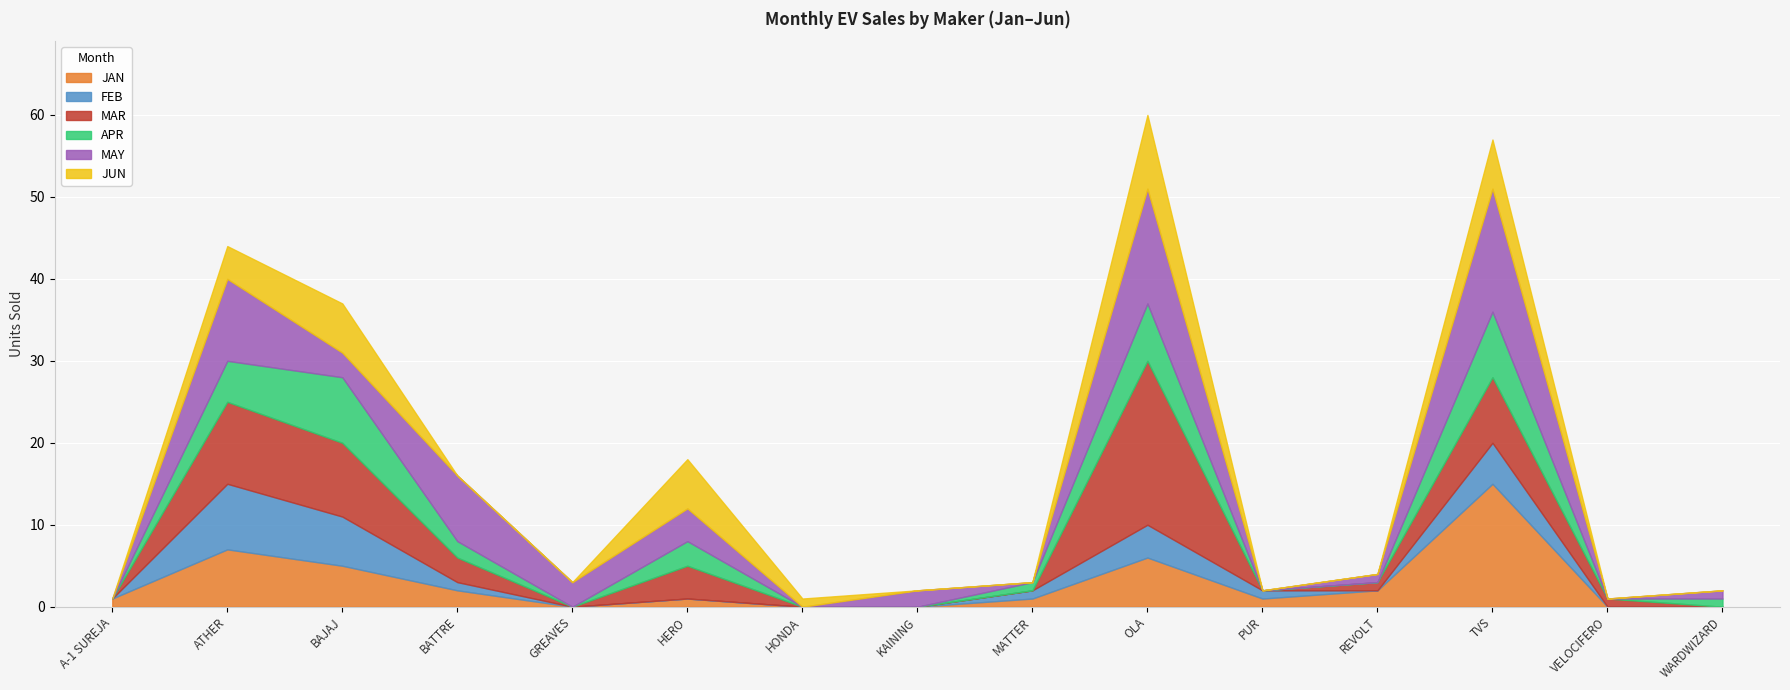

At which category is the sum across all series the highest?

OLA